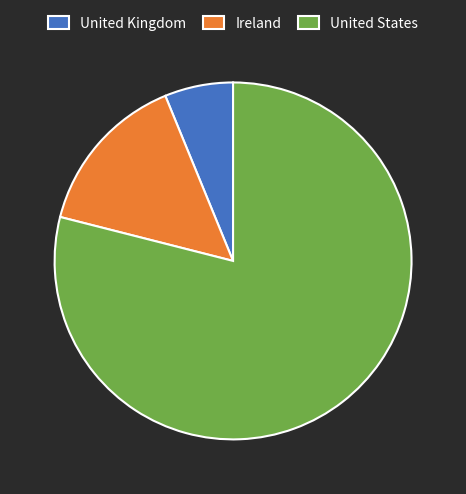

How many segments does this pie chart have?

3